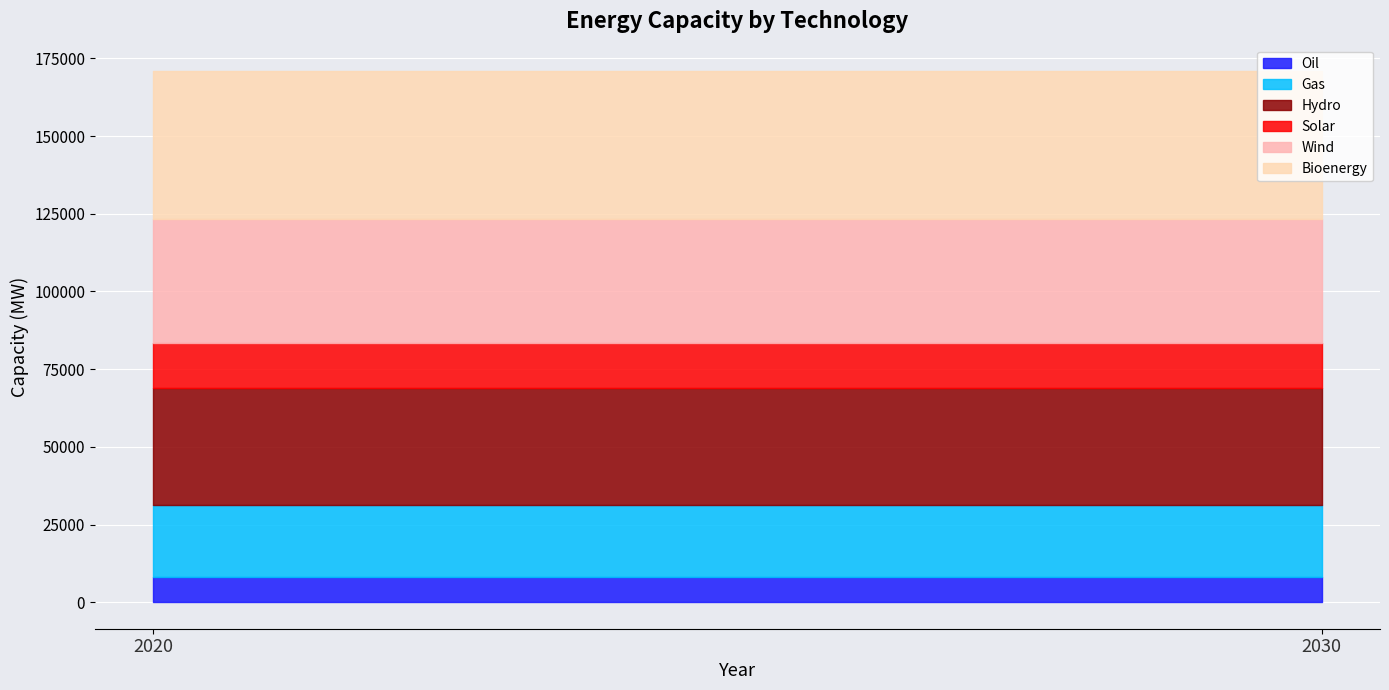

At 2030, list the series in order from smallest to largest.

Oil, Solar, Gas, Hydro, Wind, Bioenergy